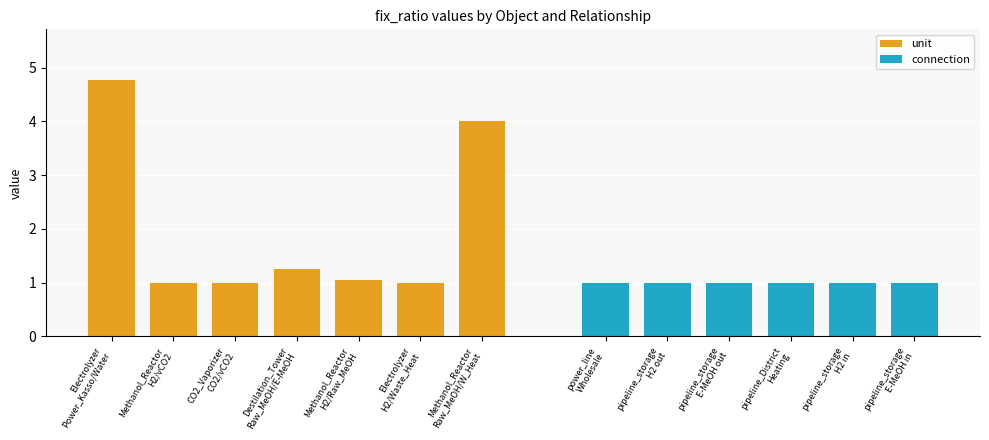

What is the difference between the maximum and minimum values in the unit series?

3.8